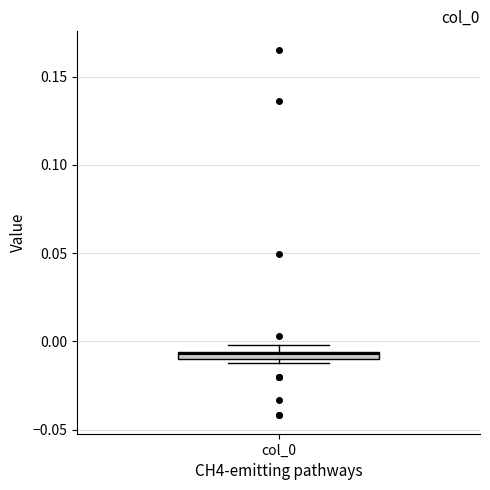

Where is the upper edge of the box for col_0 on the y-axis? The values are not printed on the chart, so give them approximately, as read against the axis.

-0.005